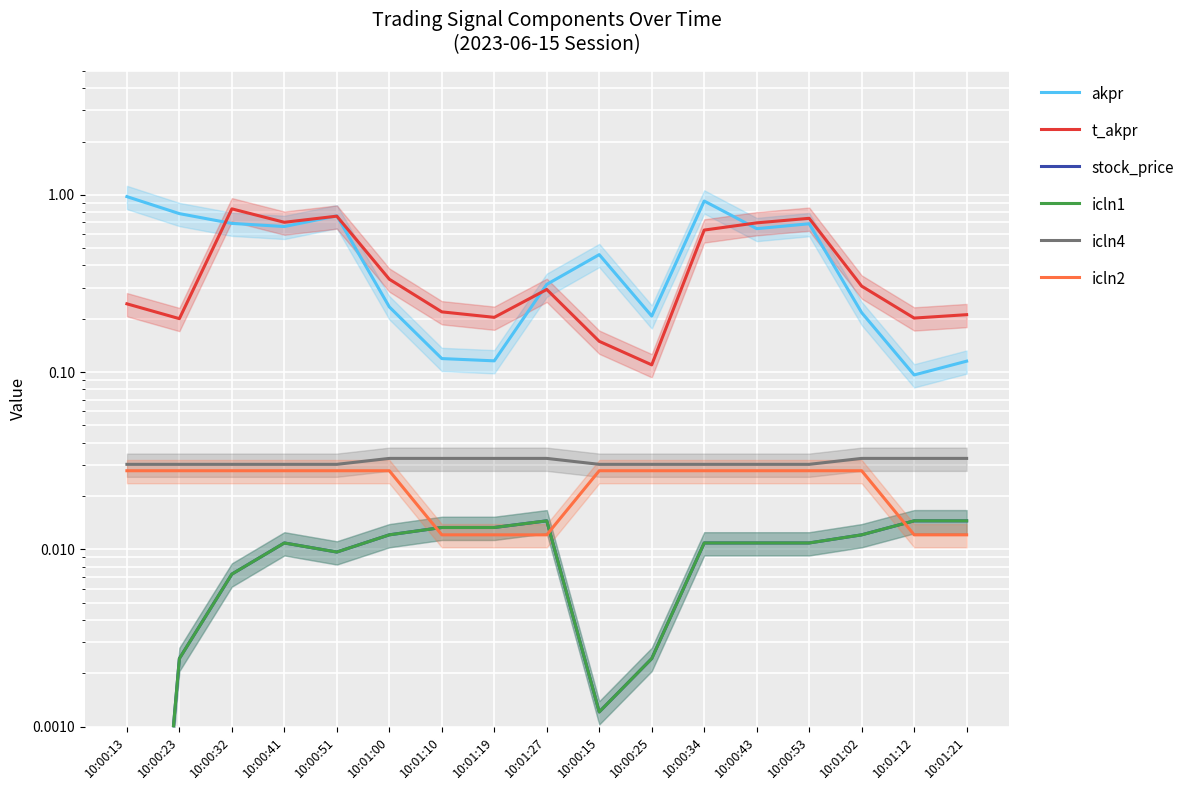

The value of stock_price at 10:00:32 is 0.0. True or false?

True